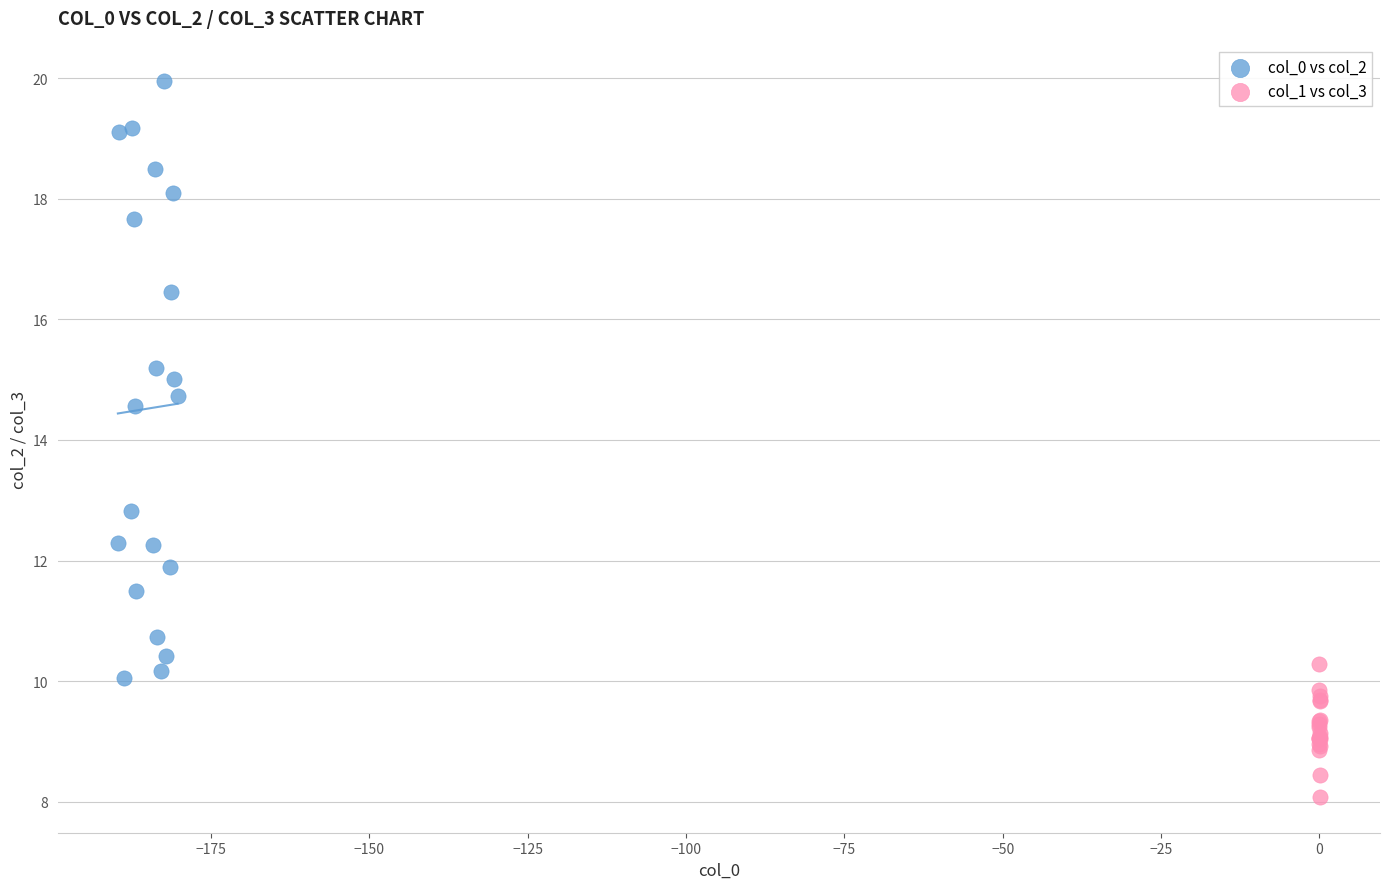

Which series contains the lowest Y value?

col_1 vs col_3